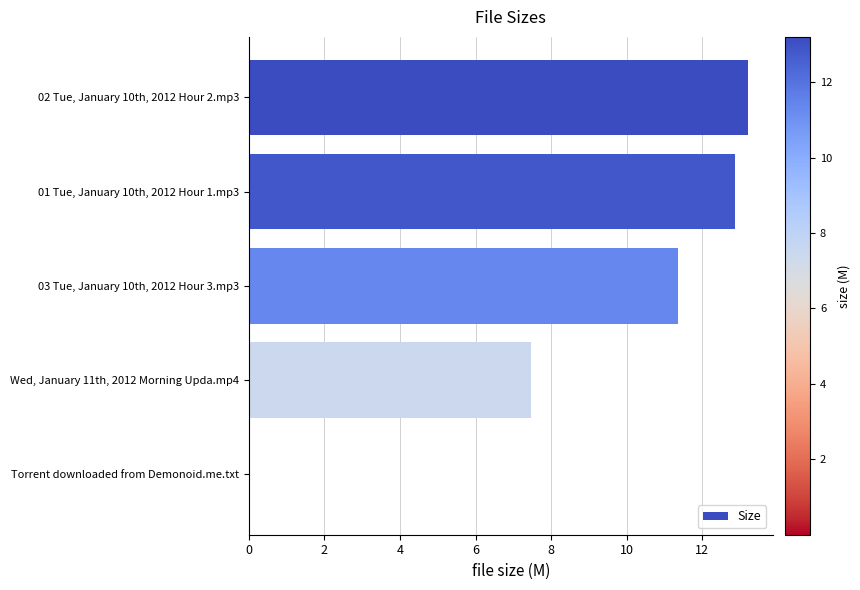

The chart shows a value of 6.4 at 03 Tue, January 10th, 2012 Hour 3.mp3. True or false?

False